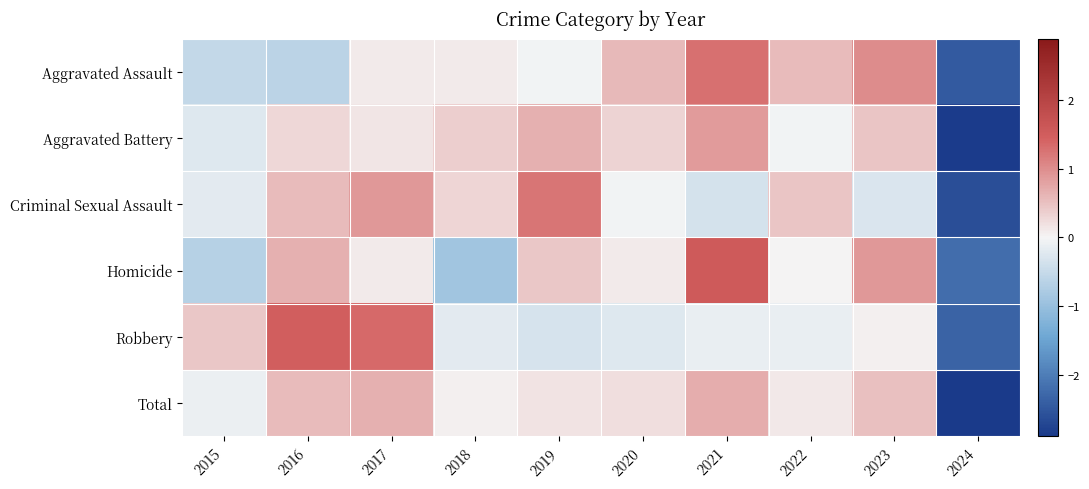

Count the number of categories in the chart.

10